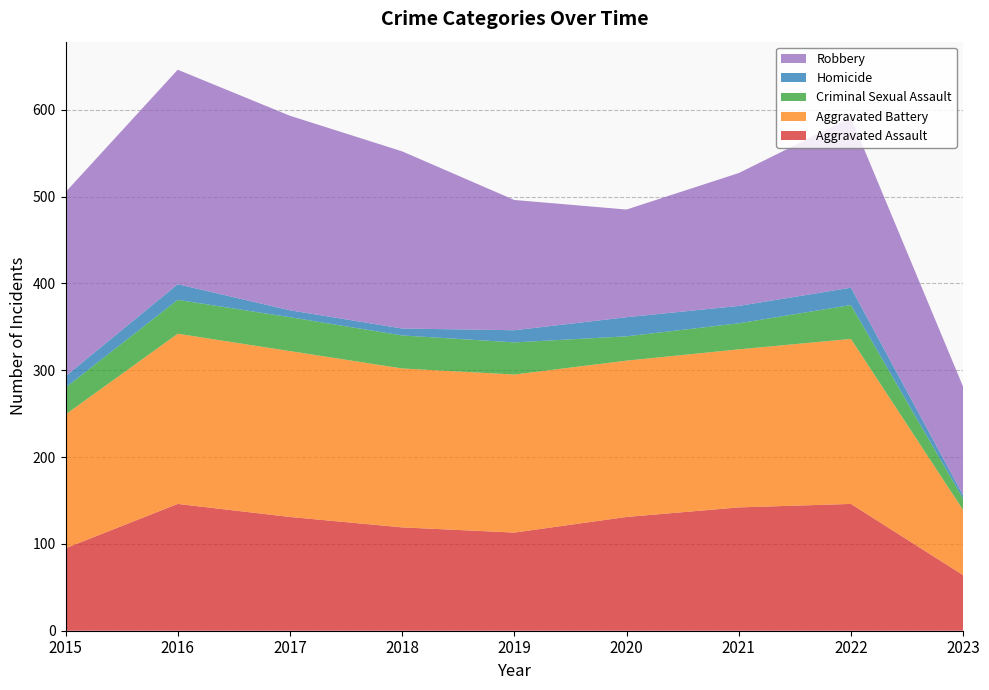

Reading left to right, what are all the values shown in this chart?

Aggravated Assault: 95	146	131	119	113	131	142	146	64
Aggravated Battery: 154	196	191	183	182	180	182	190	75
Criminal Sexual Assault: 31	39	39	38	37	28	30	39	13
Homicide: 13	18	8	8	14	22	20	20	4
Robbery: 212	247	224	204	150	124	153	196	125